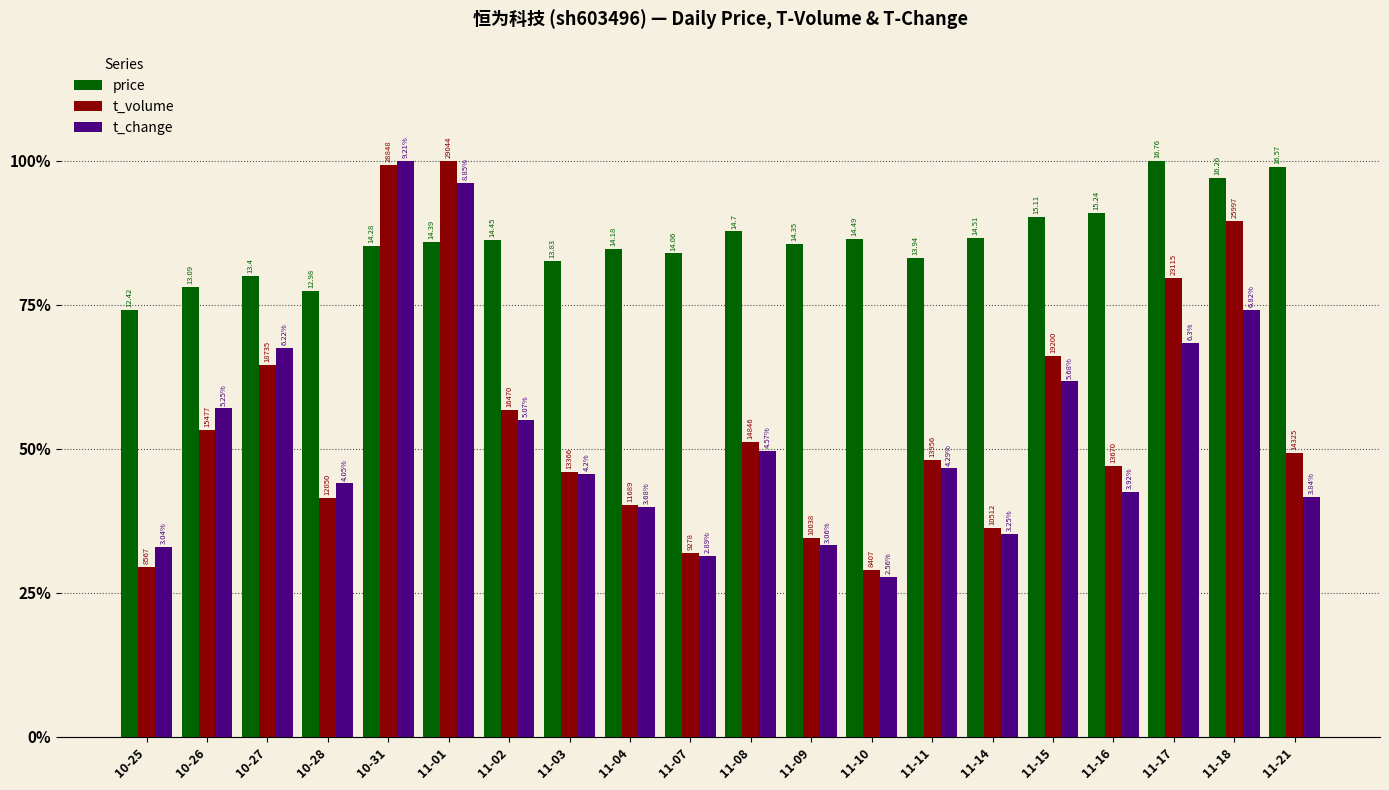

What are all the series names shown in the legend?

price, t_volume, t_change